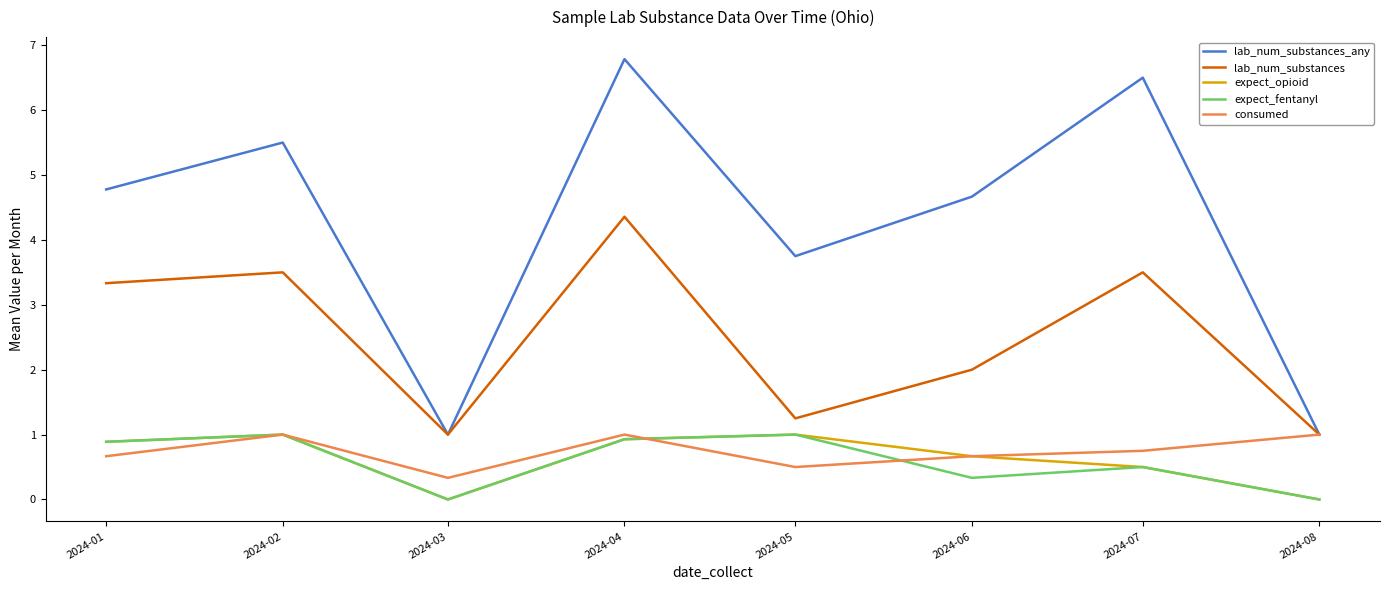

What is the greatest value displayed?

6.8